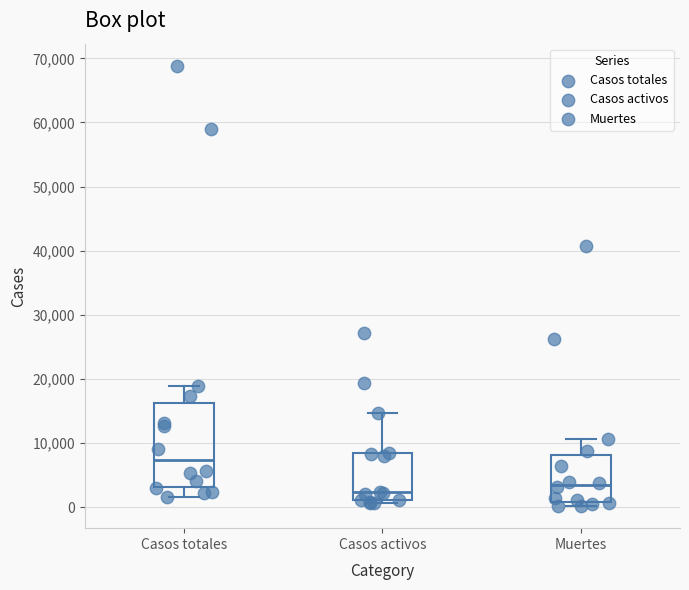

Reading left to right, read every box against the y-axis: the position of its median line, the range the box covers, and the ends of its whiskers. The values are not printed on the chart, so give them approximately, as read against the axis.

Casos totales: median 7000, box 3000 to 16000, whiskers 2000 to 19000
Casos activos: median 2000, box 1000 to 8000, whiskers 1000 (just below the box's lower edge) to 15000
Muertes: median 3000, box 1000 to 8000, whiskers 0 to 11000